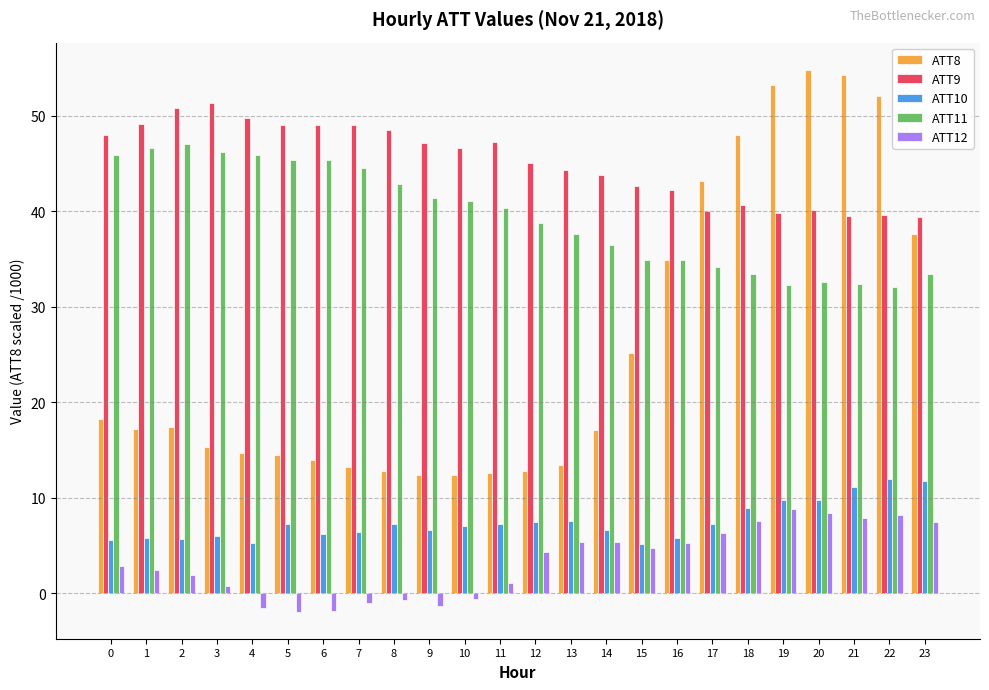

What is the difference between the second highest and second lowest values in the ATT10 series?

6.5